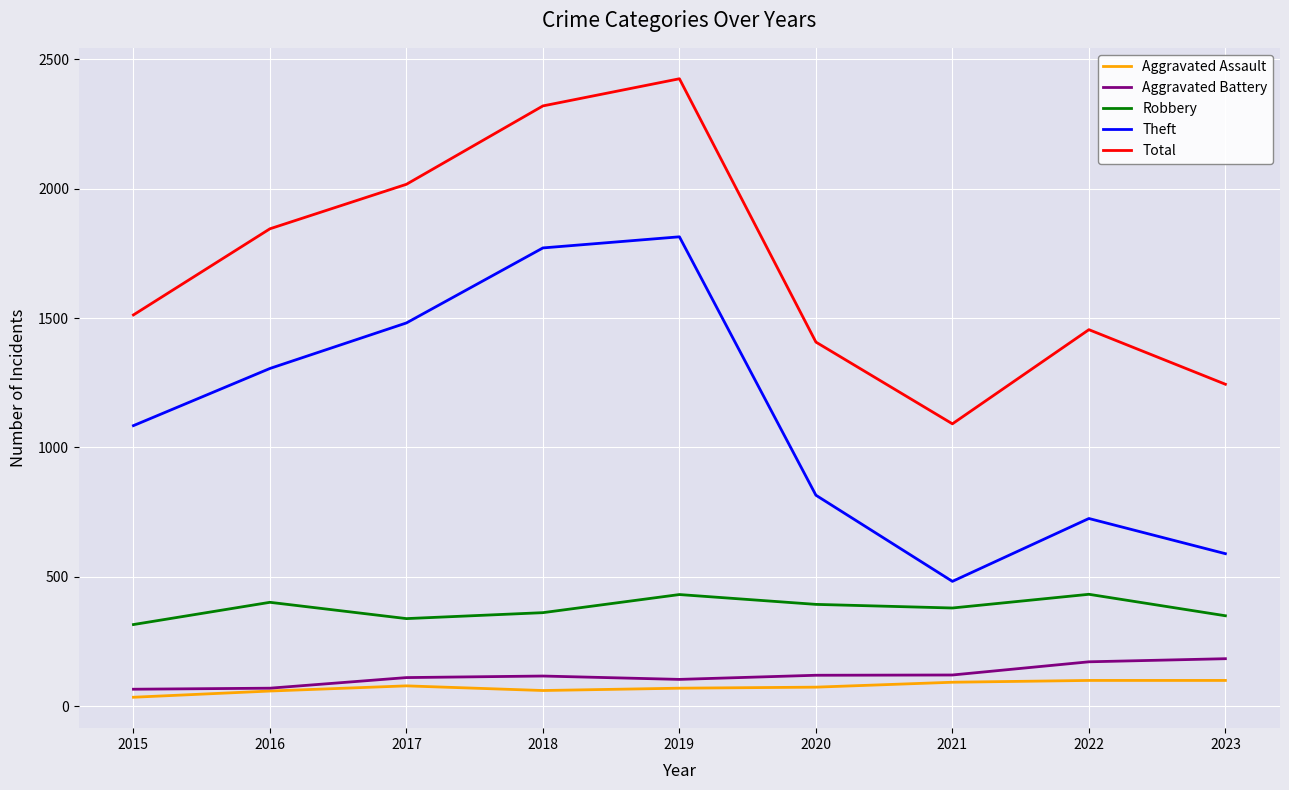

Is it true that Robbery equals 401 at 2016?

True